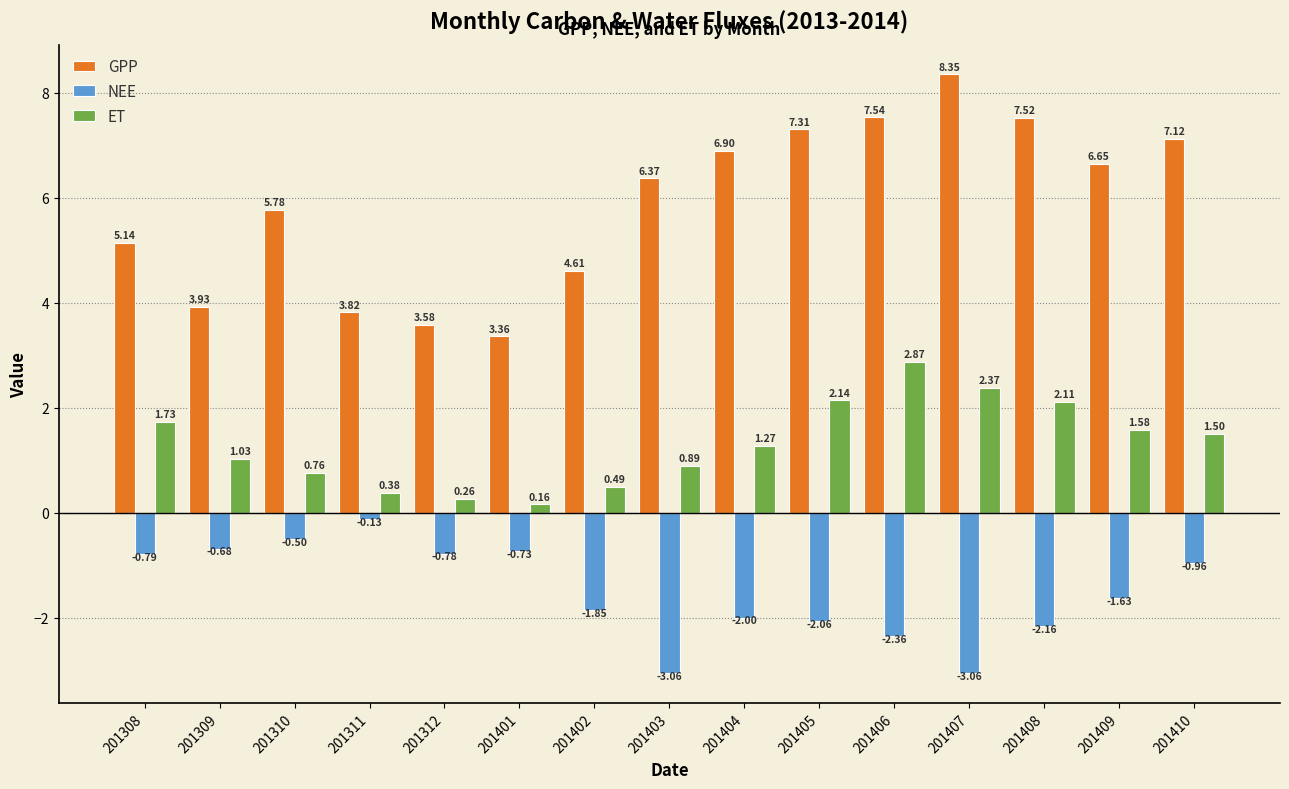

What is the difference between the second highest and minimum values in the GPP series?

4.2